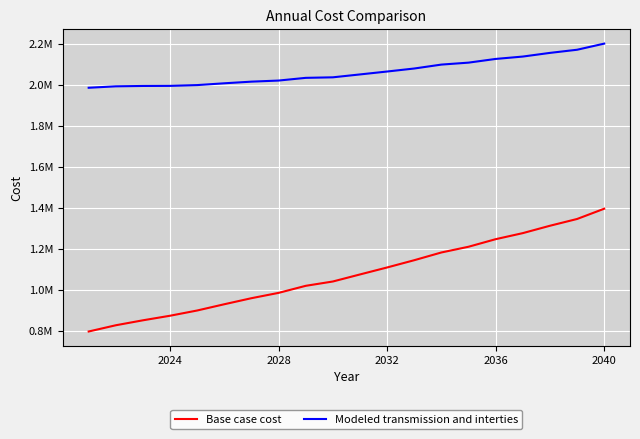

Which series has the widest spread of values?

Base case cost